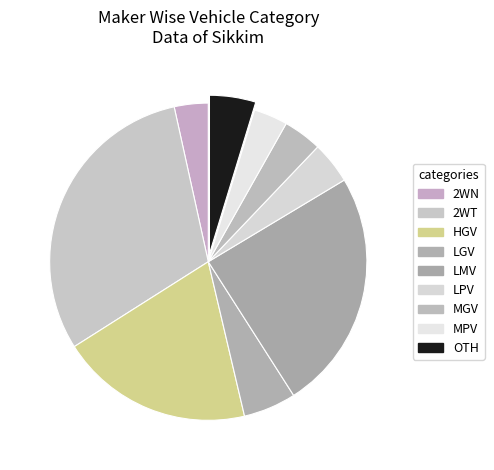

How many slices are in this pie chart?

9